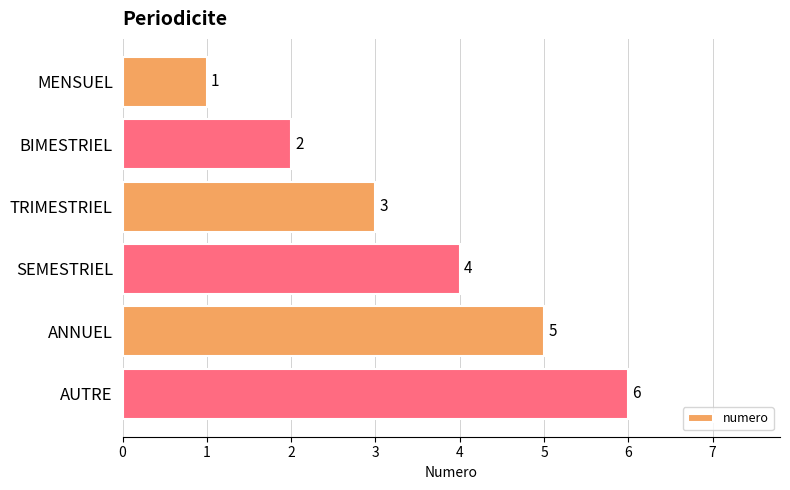

Rank the categories by value from lowest to highest.

MENSUEL, BIMESTRIEL, TRIMESTRIEL, SEMESTRIEL, ANNUEL, AUTRE